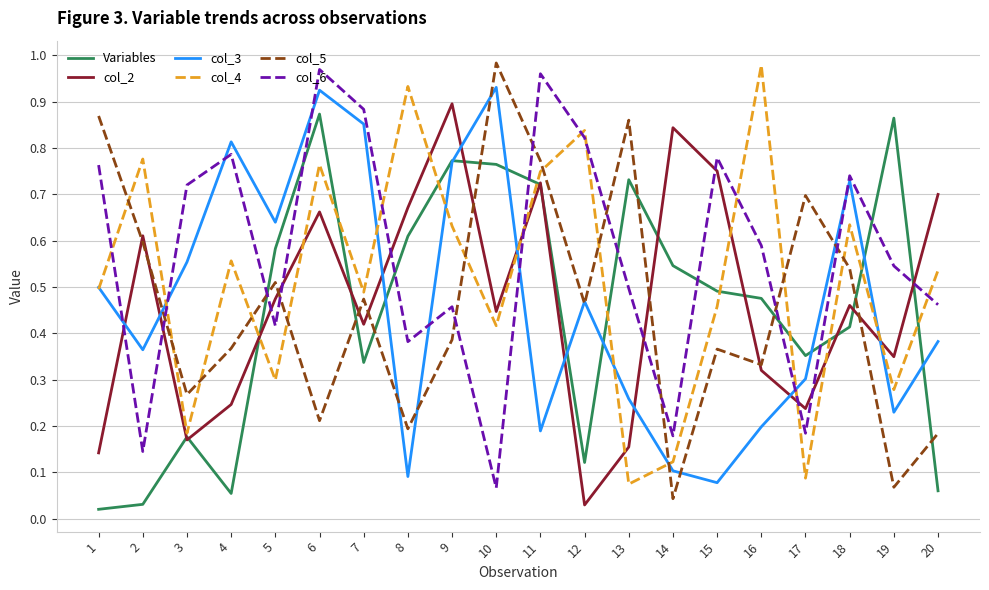

At which label does col_2 reach its peak?

9